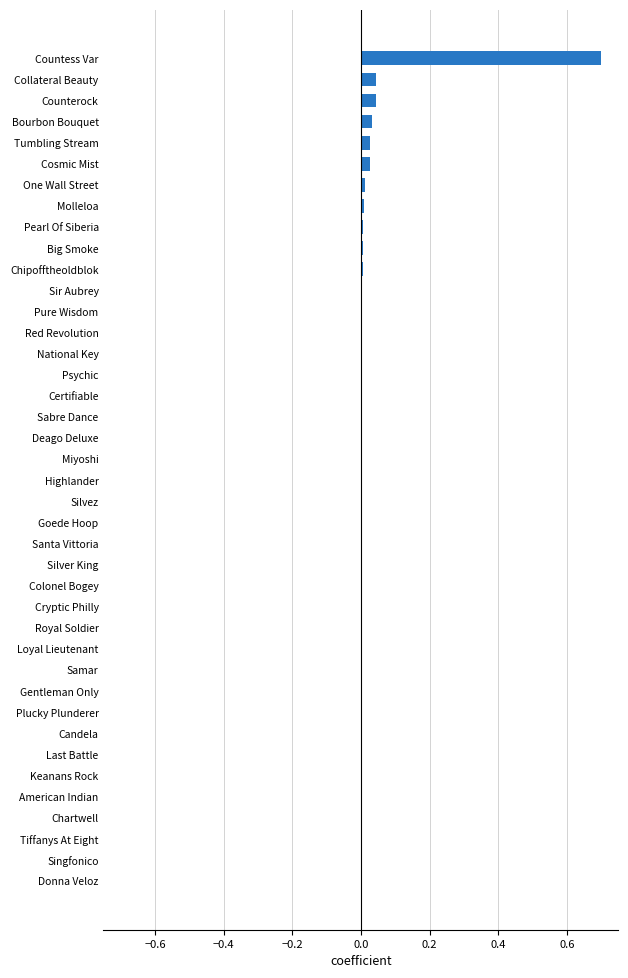

What is the sum of all values?

0.9